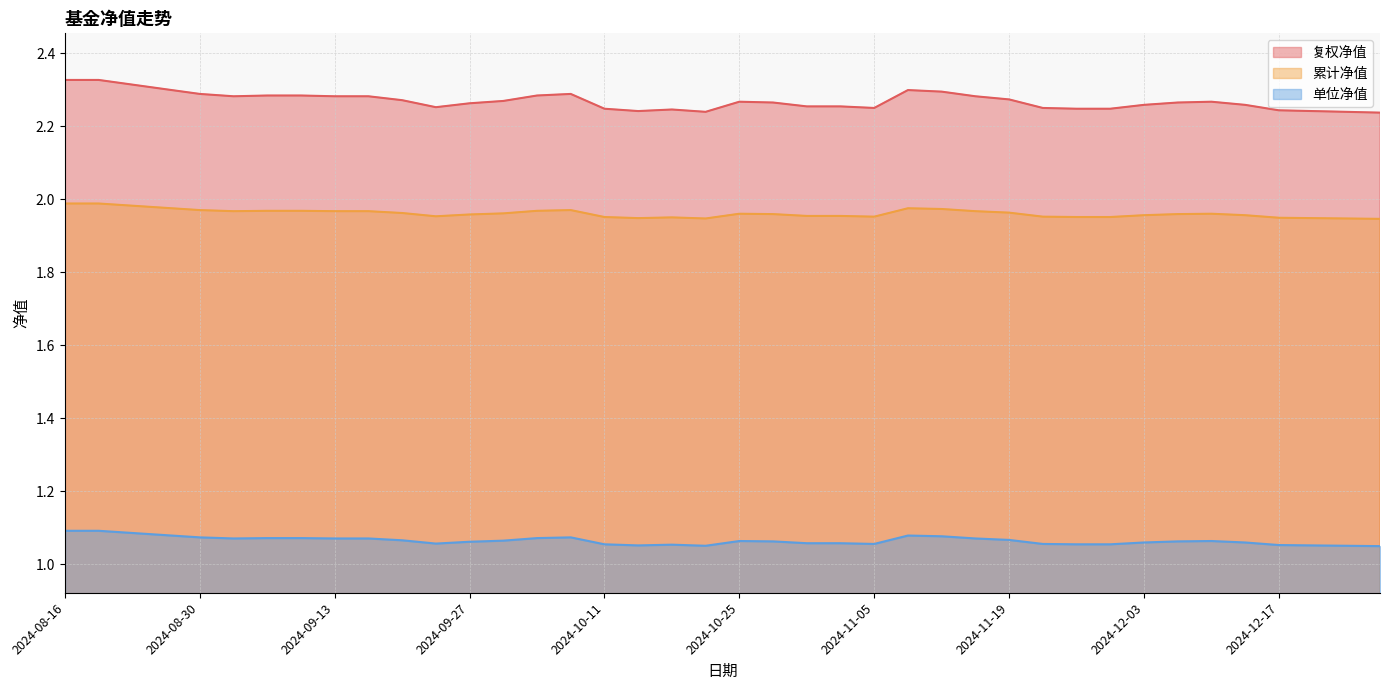

Rank the series at 2024-08-30 from lowest to highest value.

单位净值, 累计净值, 复权净值